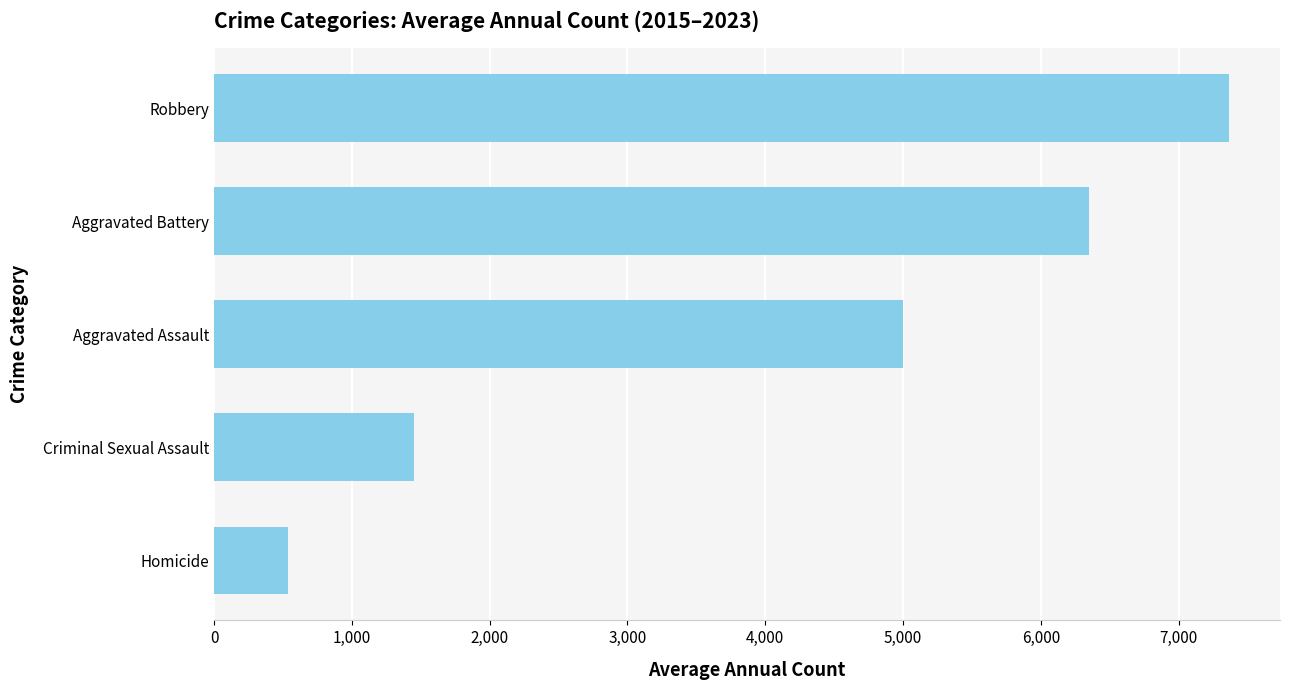

Are the bars grouped side by side (vs. stacked)?

No